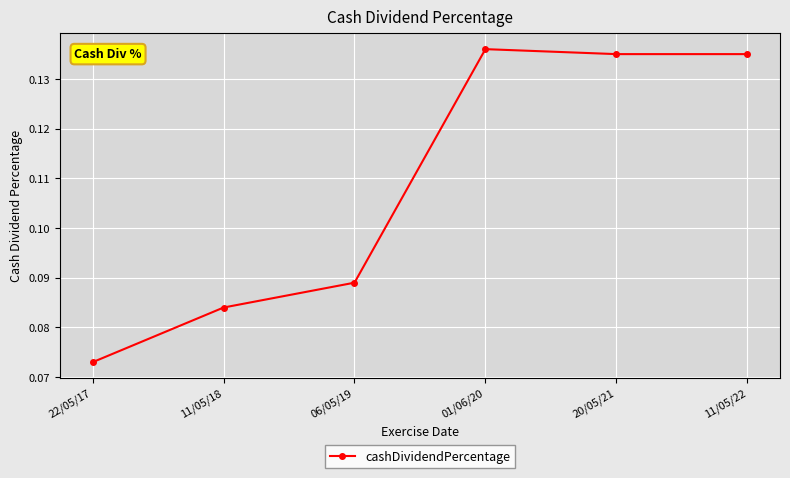

True or false: there are more than 2 points higher than both neighbors.

False